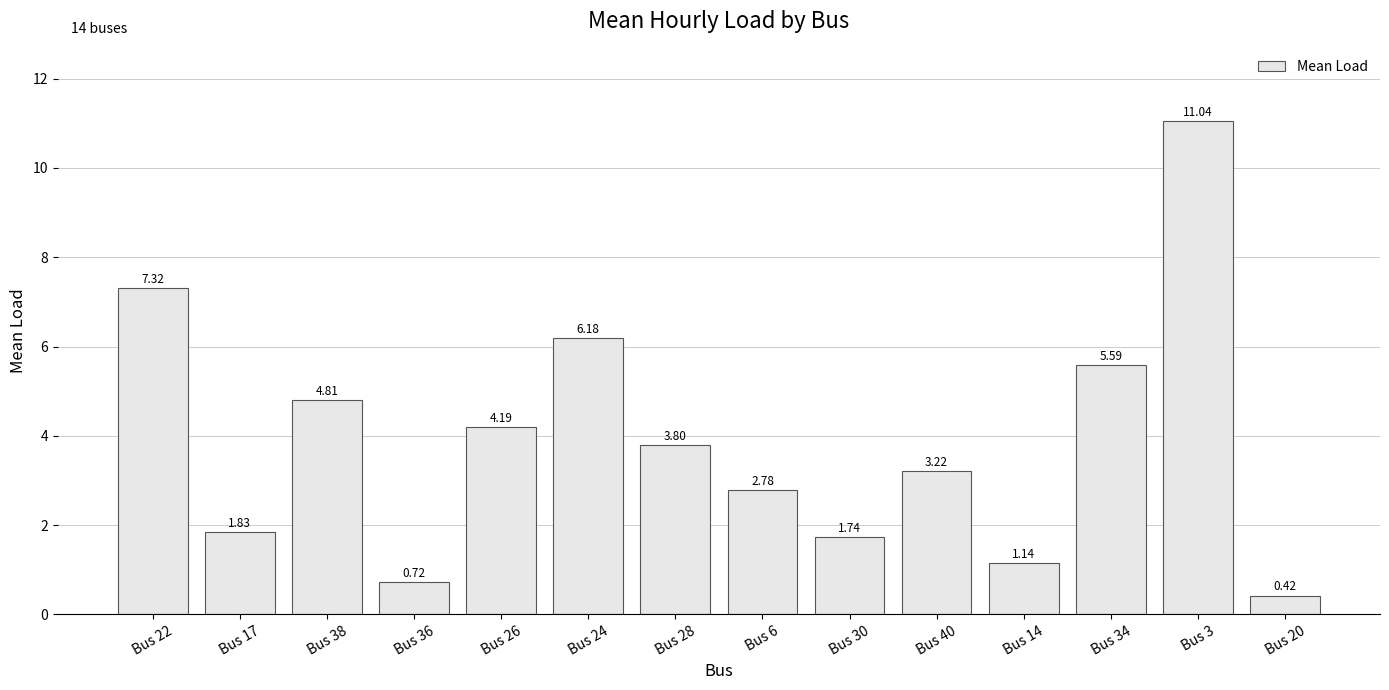

List the labels in order of value, largest first.

Bus 3, Bus 22, Bus 24, Bus 34, Bus 38, Bus 26, Bus 28, Bus 40, Bus 6, Bus 17, Bus 30, Bus 14, Bus 36, Bus 20